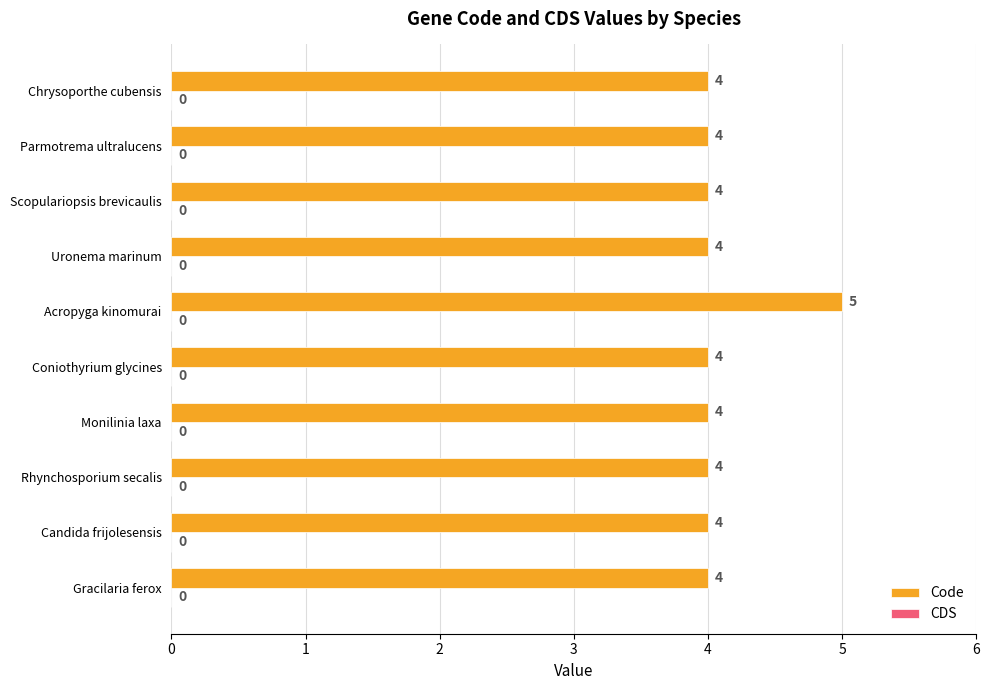

How many values are between 4 and 5?

10